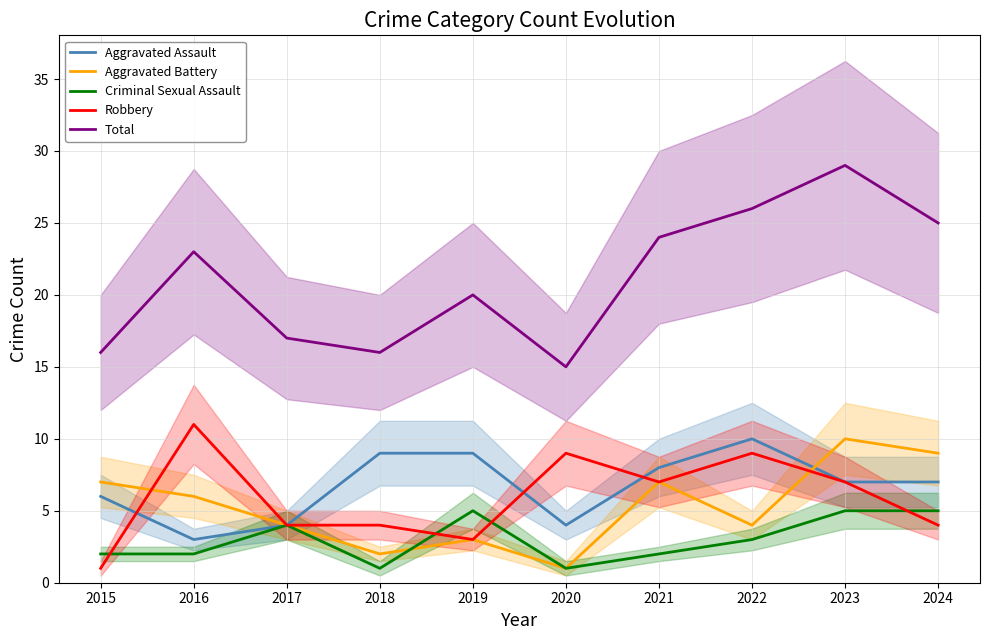

Is it true that Aggravated Assault equals 6 at 2017?

False